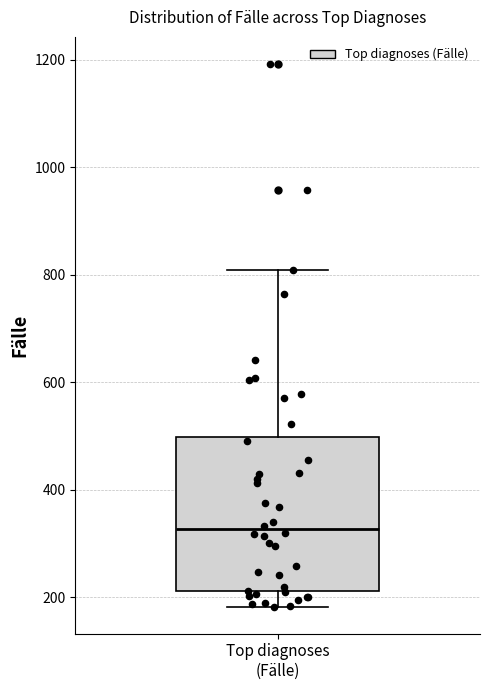

Where does the upper whisker of the box for Top diagnoses (Fälle) end on the y-axis? The values are not printed on the chart, so give them approximately, as read against the axis.

800